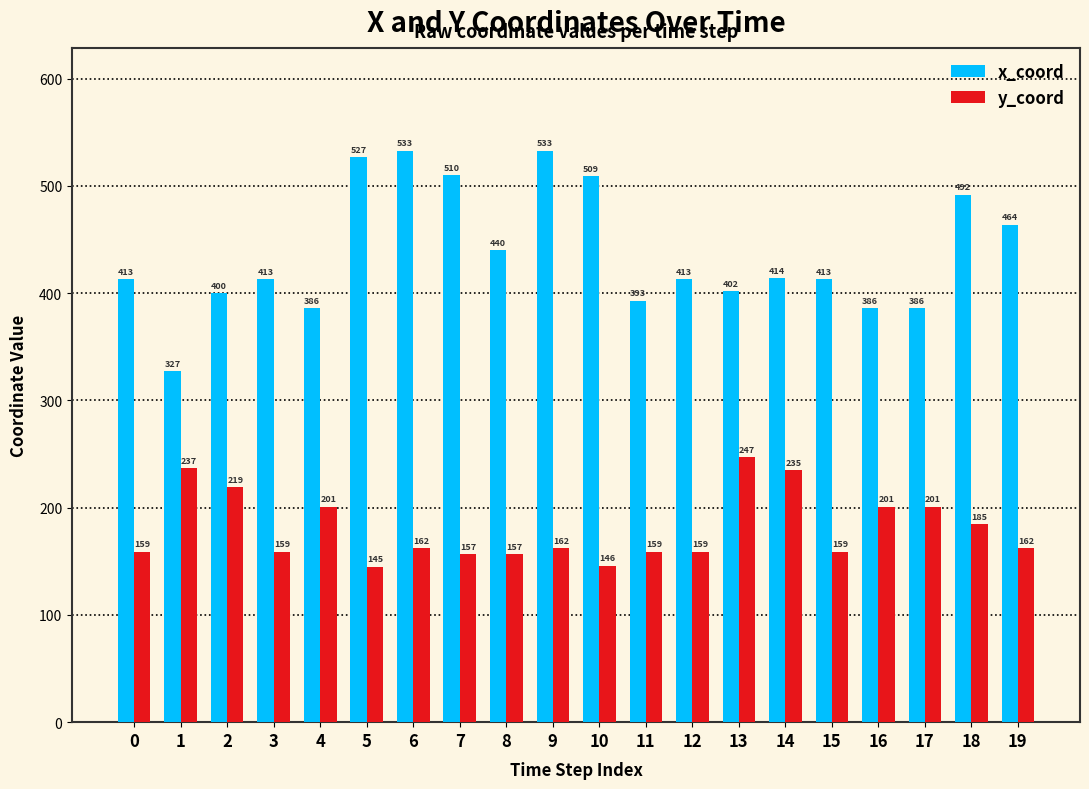

At which label does y_coord first exceed 162?

1